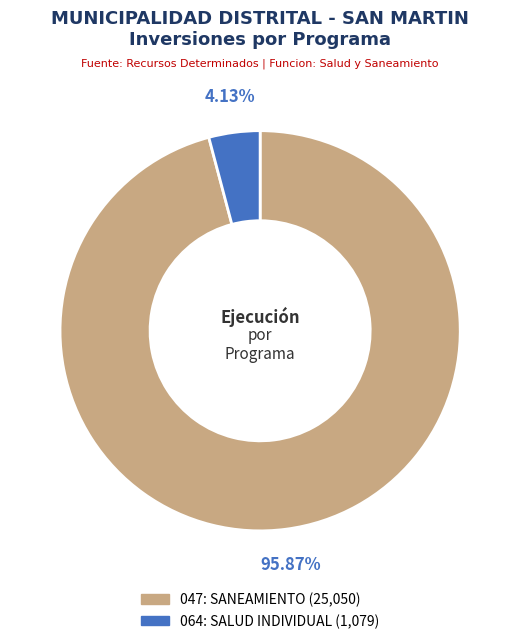

To the nearest percent, what is the average slice percentage?

50%